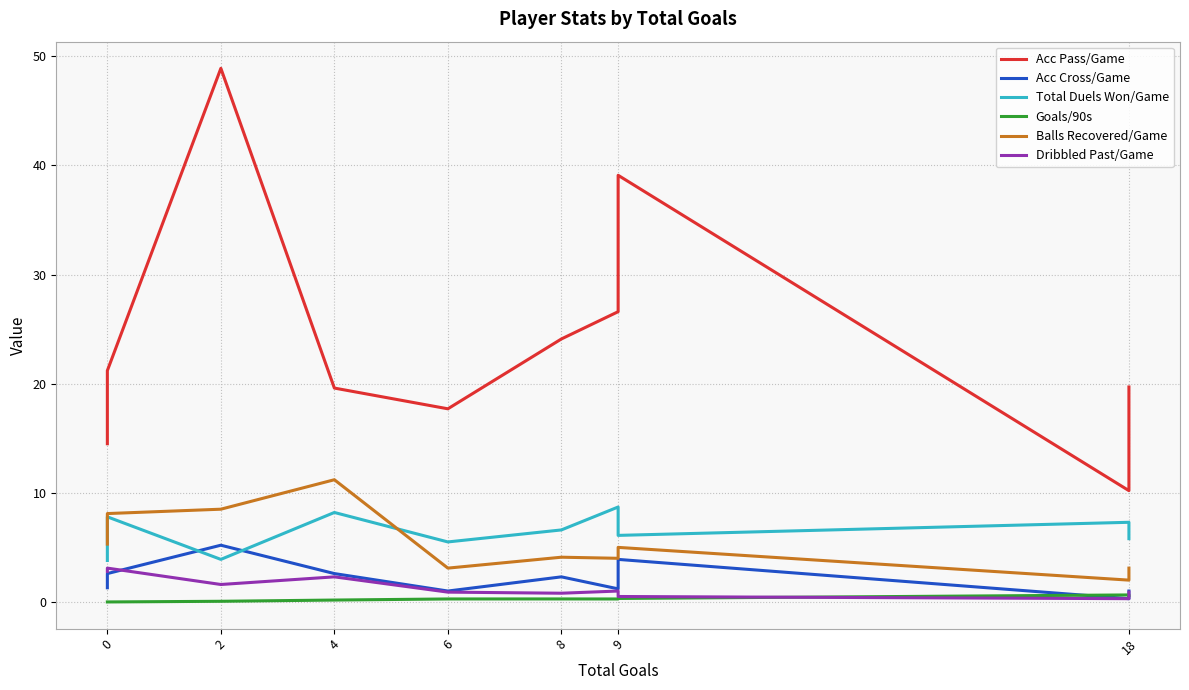

Is the value of Goals/90s at 2 greater than the value of Dribbled Past/Game at 18?

No